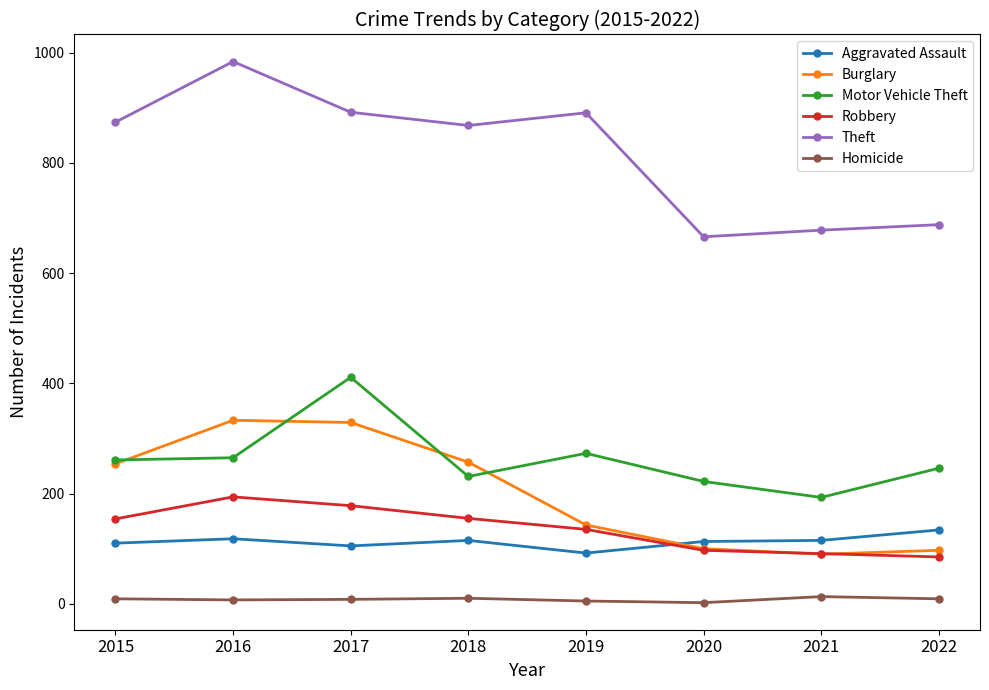

Is the value of Robbery at 2022 greater than the value of Homicide at 2021?

Yes